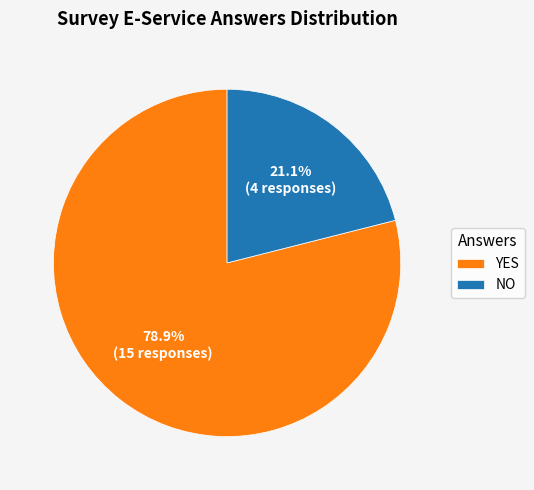

Which slice represents more than half of the pie?

YES